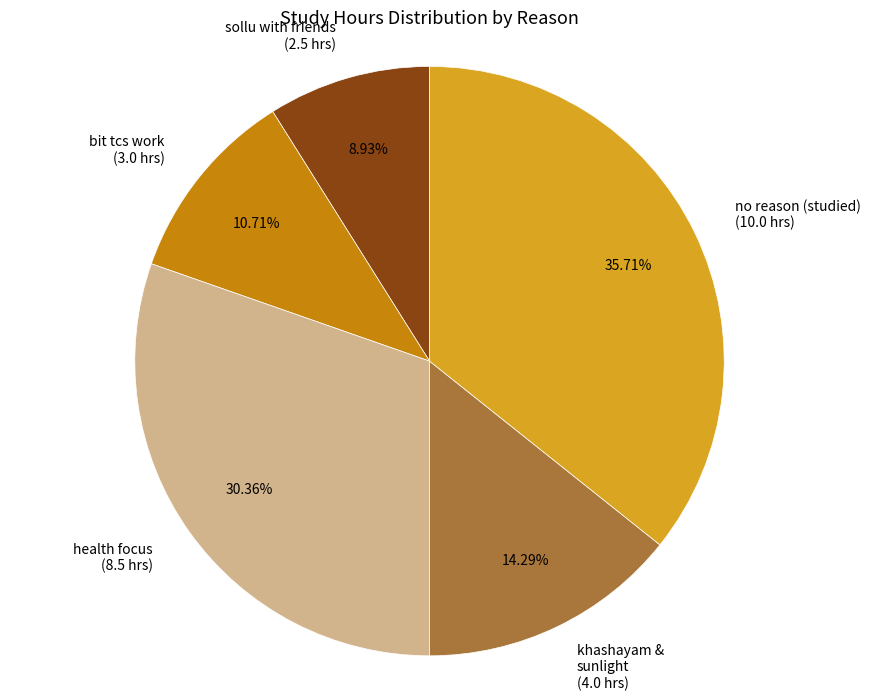

How many segments does this pie chart have?

5